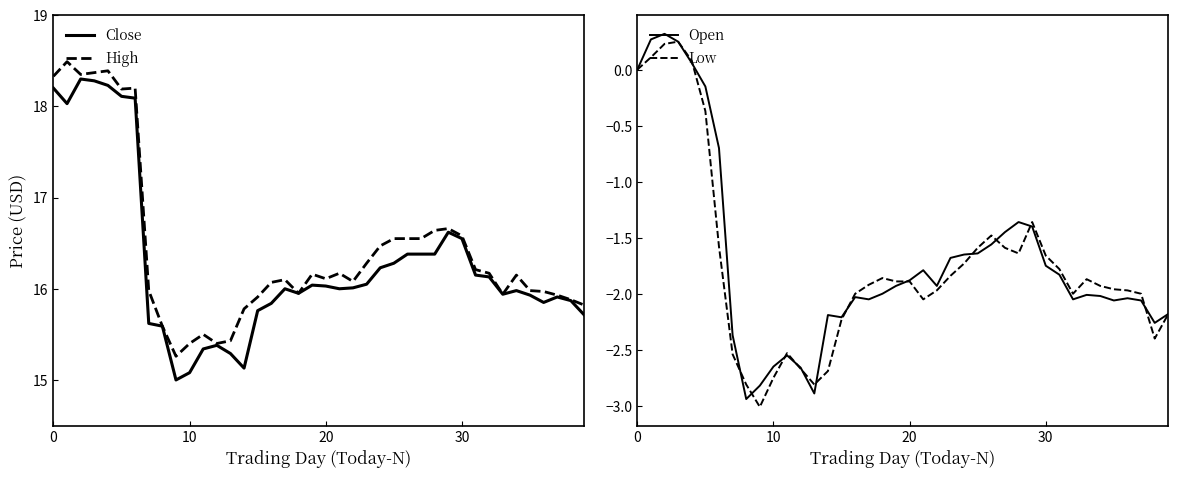

What value does the Close series have at 25?

16.3